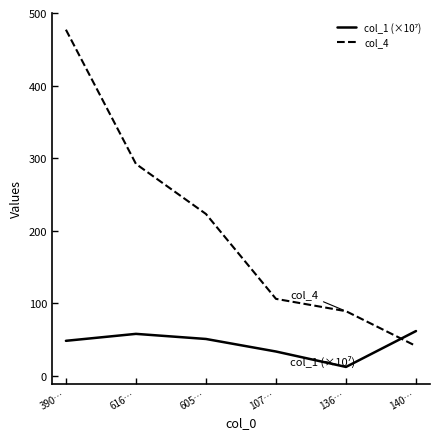

What is the difference between the col_4 values at 390… and 616…?

185.0